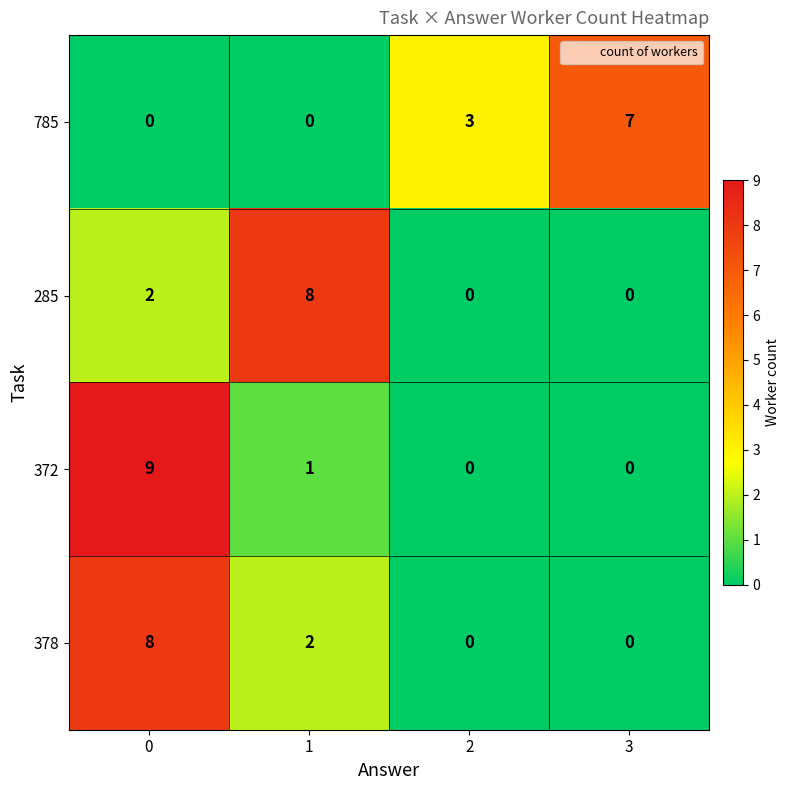

Rank the series at 1 from lowest to highest value.

785, 372, 378, 285